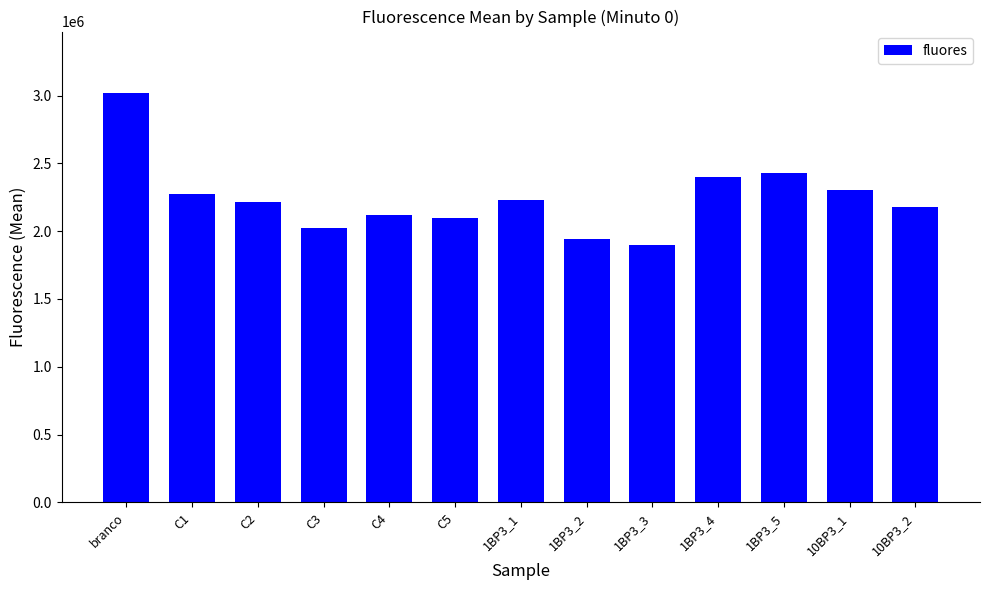

What is the difference between the values at 1BP3_2 and C5?

160446.0